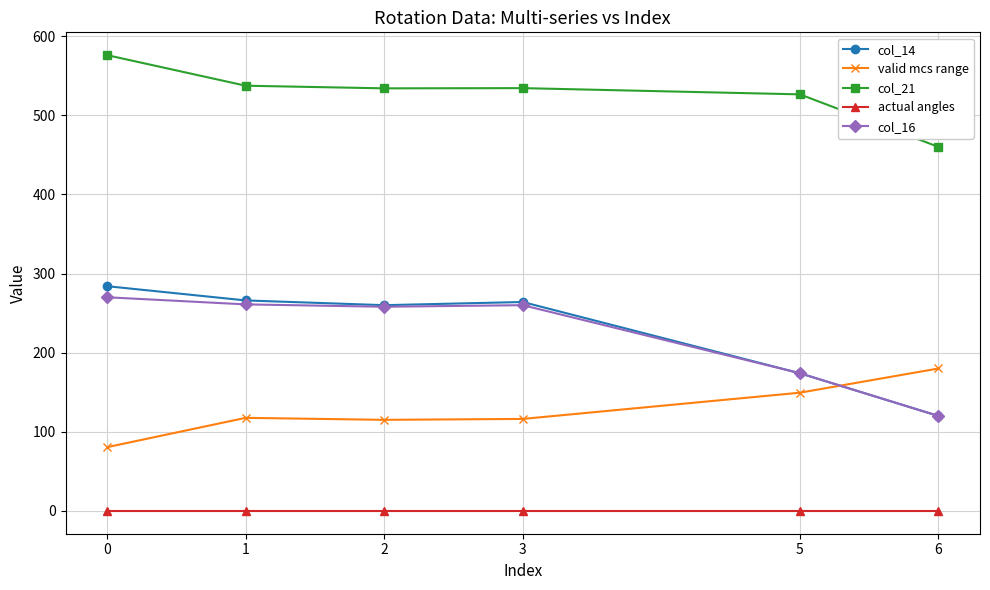

Is the value of col_16 at 6 greater than the value of col_21 at 0?

No